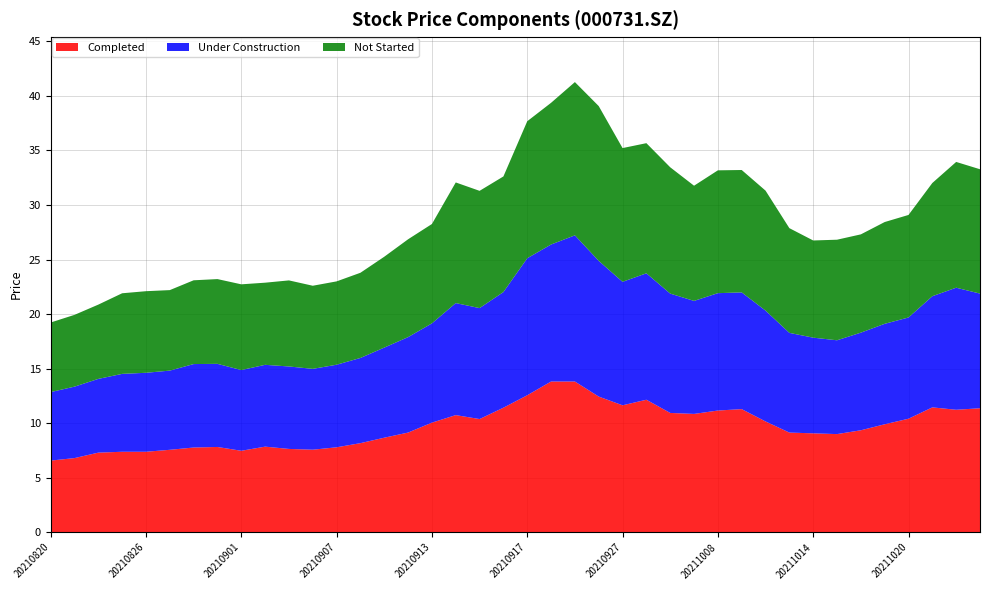

Reading left to right, transcribe all the data shown in this chart.

Completed: 6.6	6.8	7.3	7.4	7.4	7.6	7.8	7.8	7.5	7.8	7.6	7.6	7.8	8.2	8.7	9.1	10.1	10.7	10.4	11.4	12.6	13.8	13.8	12.4	11.6	12.2	10.9	10.8	11.2	11.3	10.2	9.1	9.1	9.0	9.3	9.9	10.4	11.4	11.2	11.4
Under Construction: 6.3	6.5	6.8	7.1	7.2	7.3	7.7	7.6	7.4	7.5	7.6	7.4	7.6	7.8	8.3	8.8	9.1	10.3	10.2	10.6	12.6	12.6	13.4	12.4	11.3	11.6	10.9	10.4	10.8	10.7	10.2	9.1	8.8	8.6	8.9	9.2	9.3	10.2	11.2	10.5
Not Started: 6.4	6.6	6.8	7.4	7.5	7.4	7.7	7.8	7.9	7.5	7.9	7.6	7.6	7.8	8.3	9.0	9.1	11.1	10.8	10.6	12.6	13.0	14.1	14.2	12.3	11.9	11.6	10.6	11.3	11.2	11.0	9.6	8.9	9.2	9.0	9.3	9.4	10.4	11.5	11.4